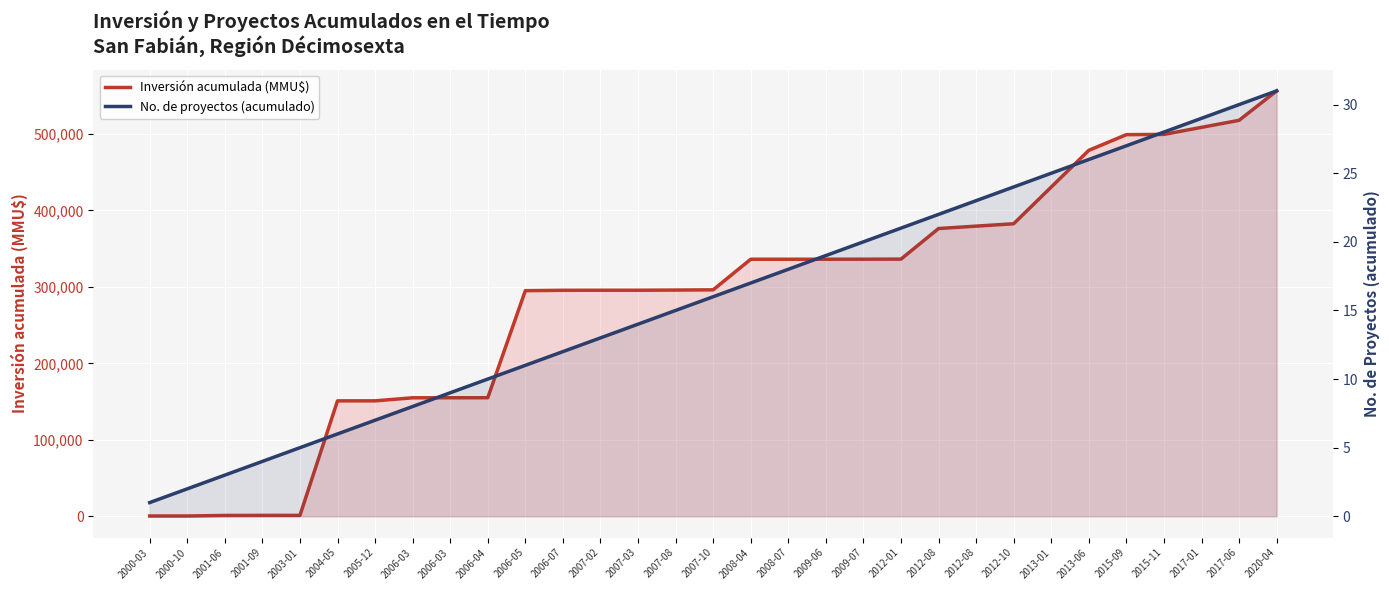

Is it true that Inversión acumulada (MMU$) equals 597 at 2000-10?

False